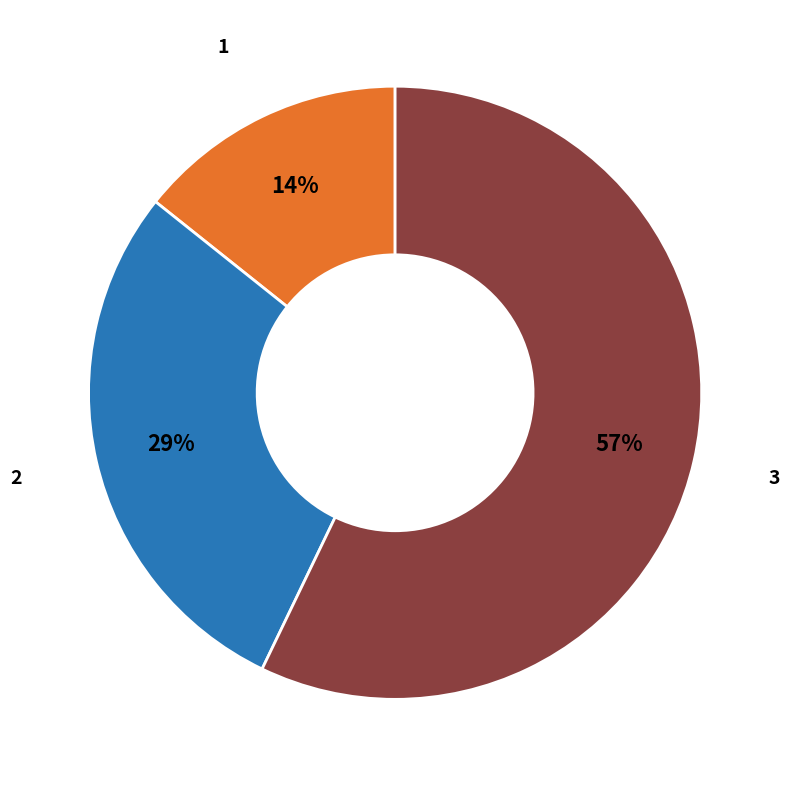

To the nearest percent, what is the difference between the largest and smallest slice percentages?

43%